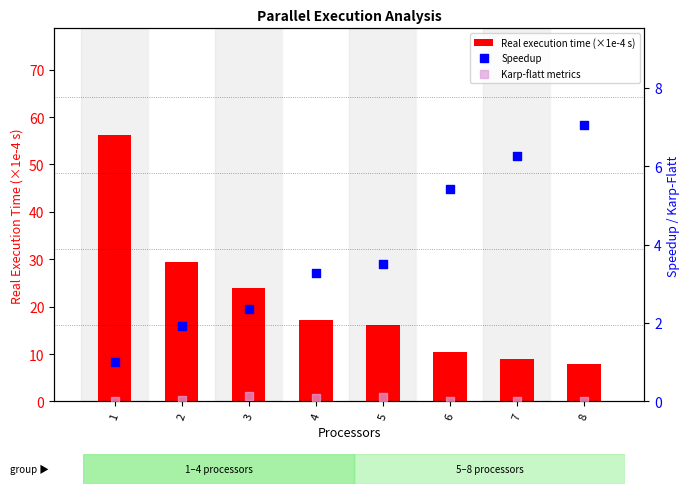

Which series reaches the maximum Y coordinate?

Real execution time (×1e-4 s)